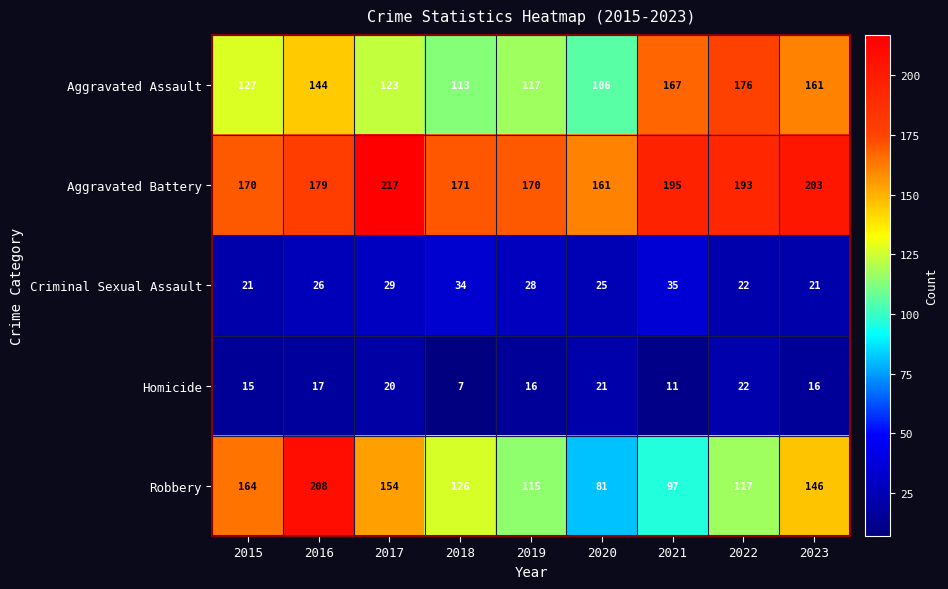

At which category does the chart reach its minimum across all series?

2018